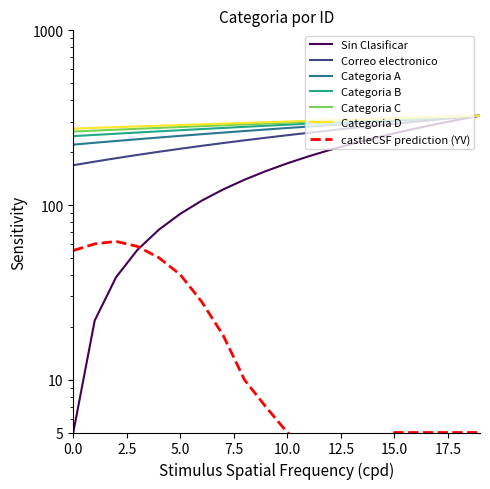

What is the value of the Sin Clasificar point at the 8th from the left?

122.9